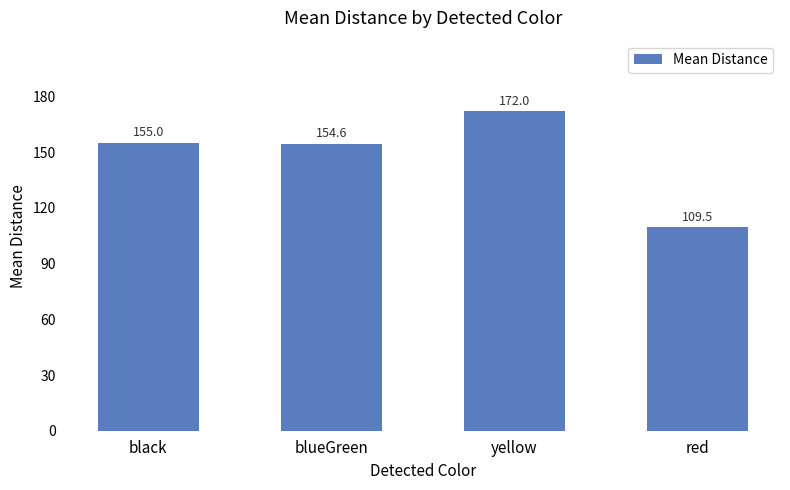

Which label corresponds to the smallest value in the chart?

red